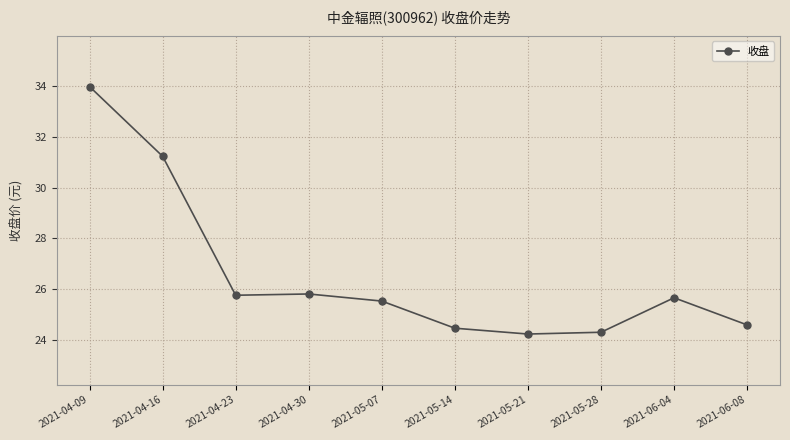

How many distinct data groups are displayed?

1